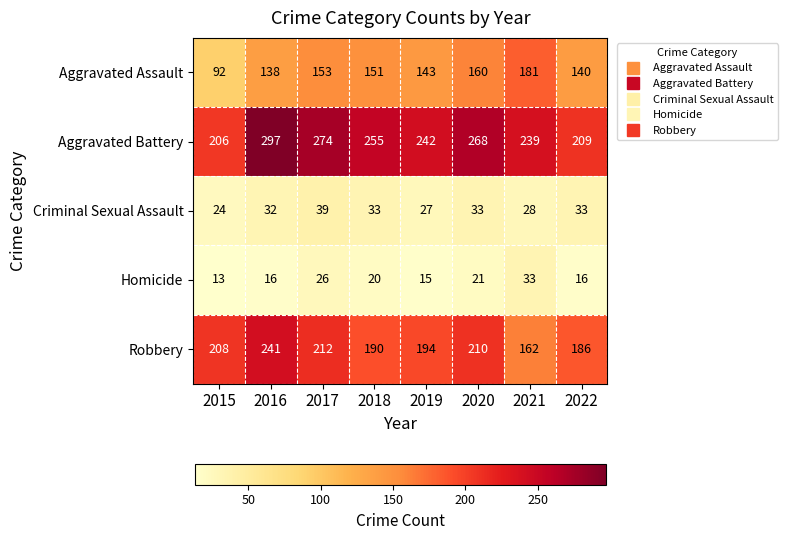

Where does the Homicide series first go above 20?

2017